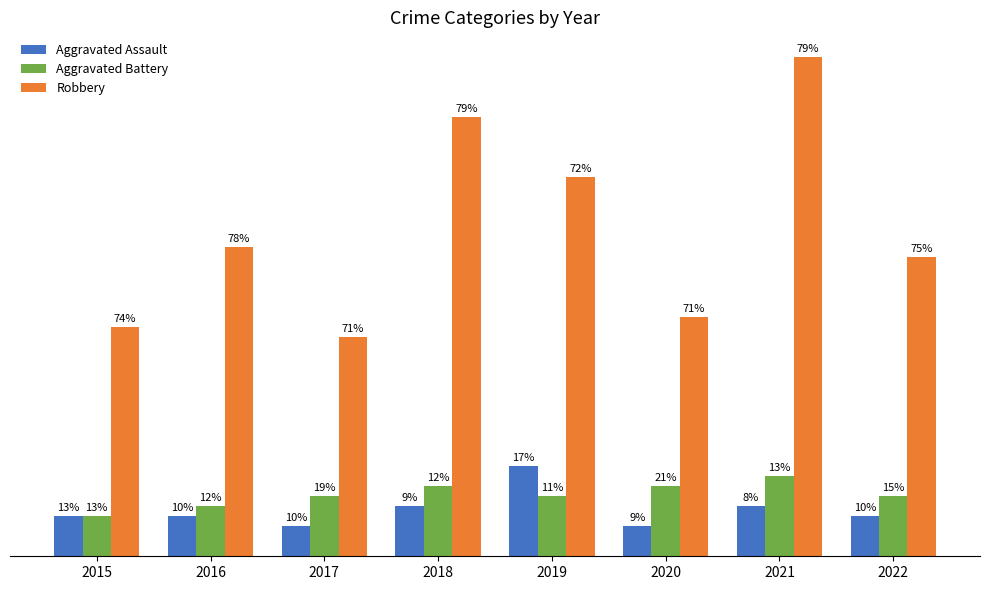

What are all the series names shown in the legend?

Aggravated Assault, Aggravated Battery, Robbery